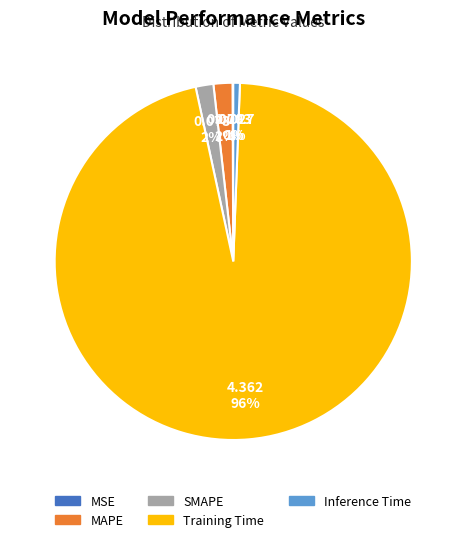

To the nearest percent, what portion does Inference Time represent?

1%